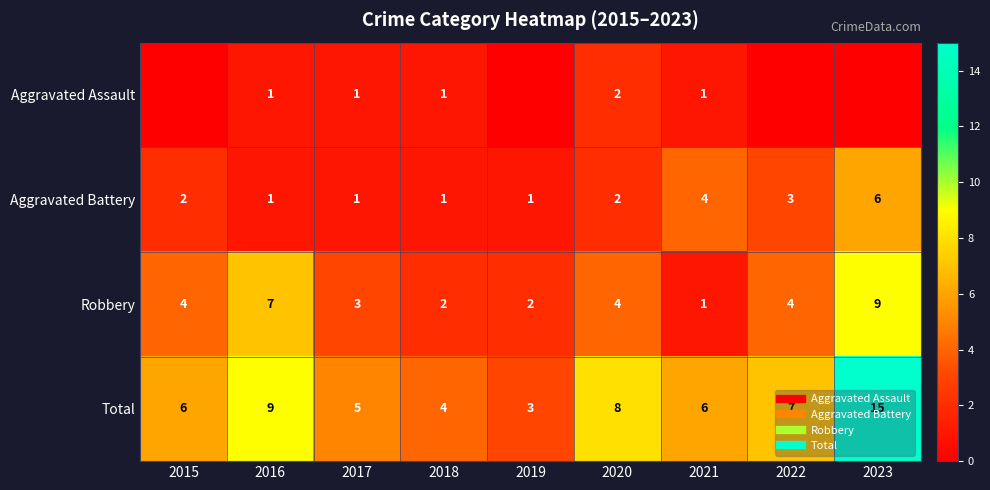

Which series has the widest spread of values?

Total